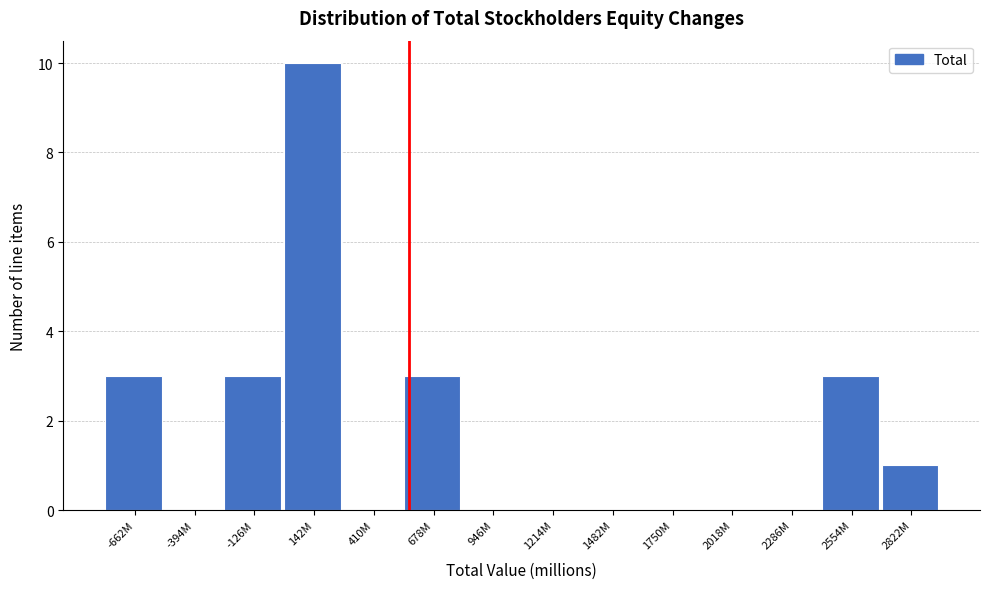

Reading left to right, what are all the values shown in this chart?

-662M=3	-394M=0	-126M=3	142M=10	410M=0	678M=3	946M=0	1214M=0	1482M=0	1750M=0	2018M=0	2286M=0	2554M=3	2822M=1